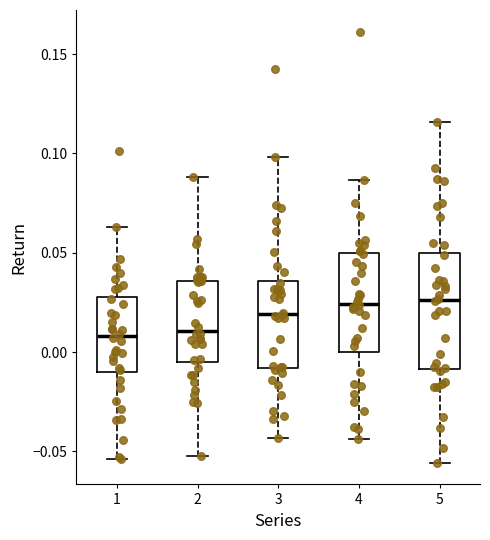

Reading left to right, read every box against the y-axis: the position of its median line, the range the box covers, and the ends of its whiskers. The values are not printed on the chart, so give them approximately, as read against the axis.

1: median 0.010, box -0.010 to 0.030, whiskers -0.055 to 0.065
2: median 0.010, box -0.005 to 0.035, whiskers -0.050 to 0.090
3: median 0.020, box -0.010 to 0.035, whiskers -0.045 to 0.100
4: median 0.025, box 0.000 to 0.050, whiskers -0.045 to 0.085
5: median 0.025, box -0.010 to 0.050, whiskers -0.055 to 0.115